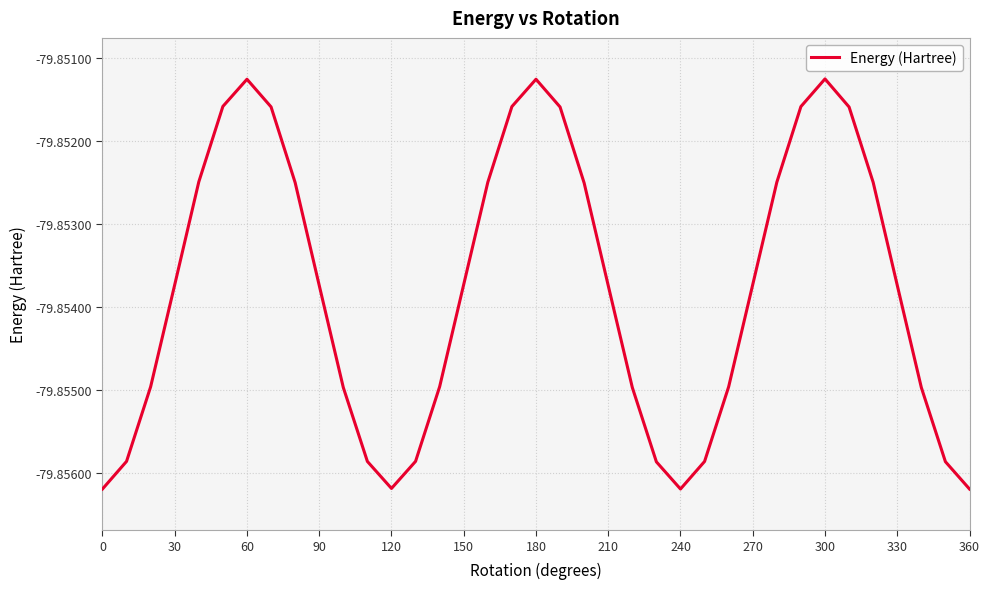

True or false: the data shows -119.7 at 210.

False